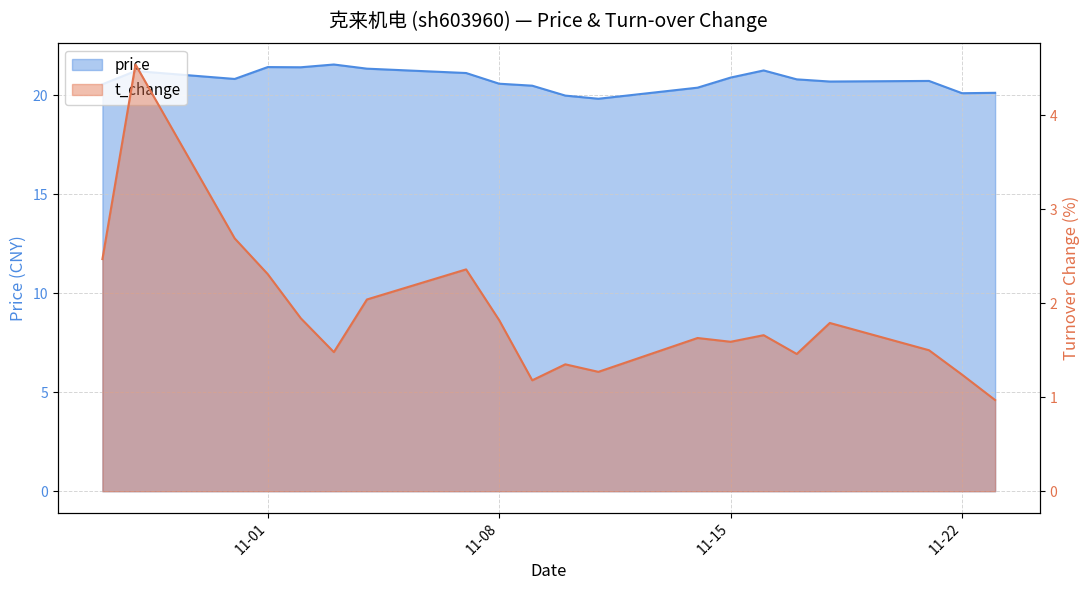

Which series has the largest range (max minus min)?

t_change